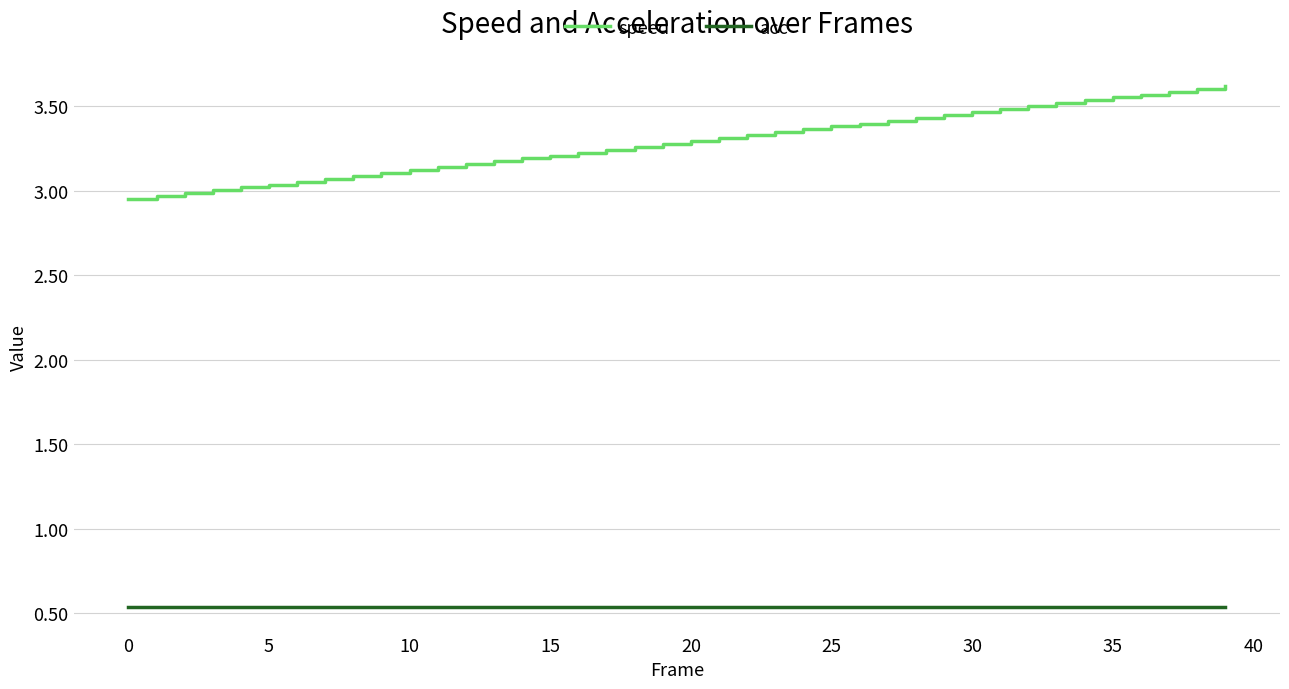

Which series has the largest total across all categories?

speed